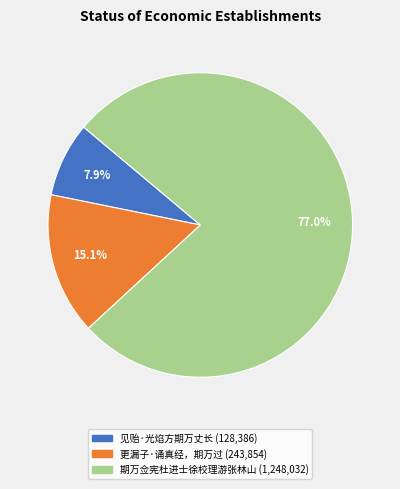

To the nearest percent, what is the difference between the largest and smallest slice percentages?

69%